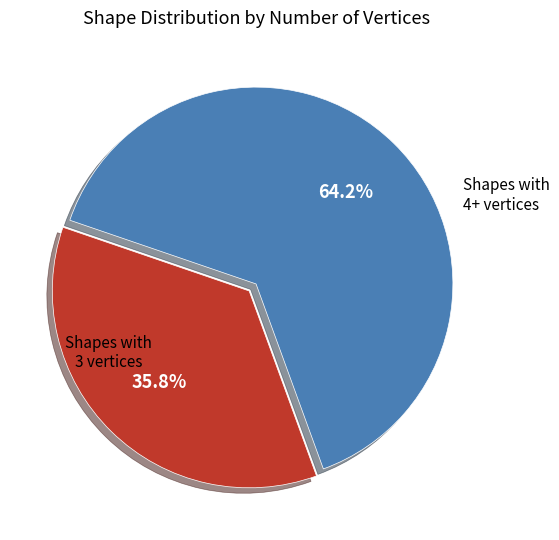

Does any single category account for the majority?

Yes